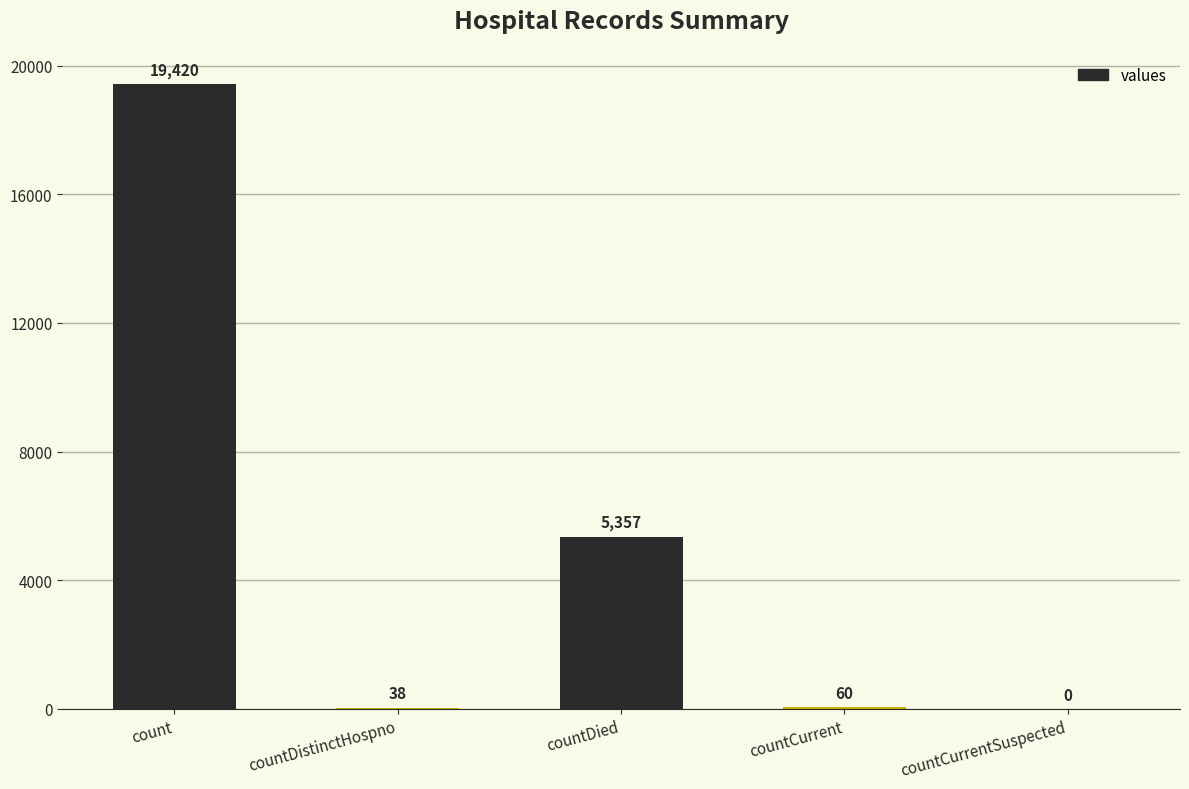

Reading left to right, list all the values displayed in this chart.

count=19420	countDistinctHospno=38	countDied=5357	countCurrent=60	countCurrentSuspected=0